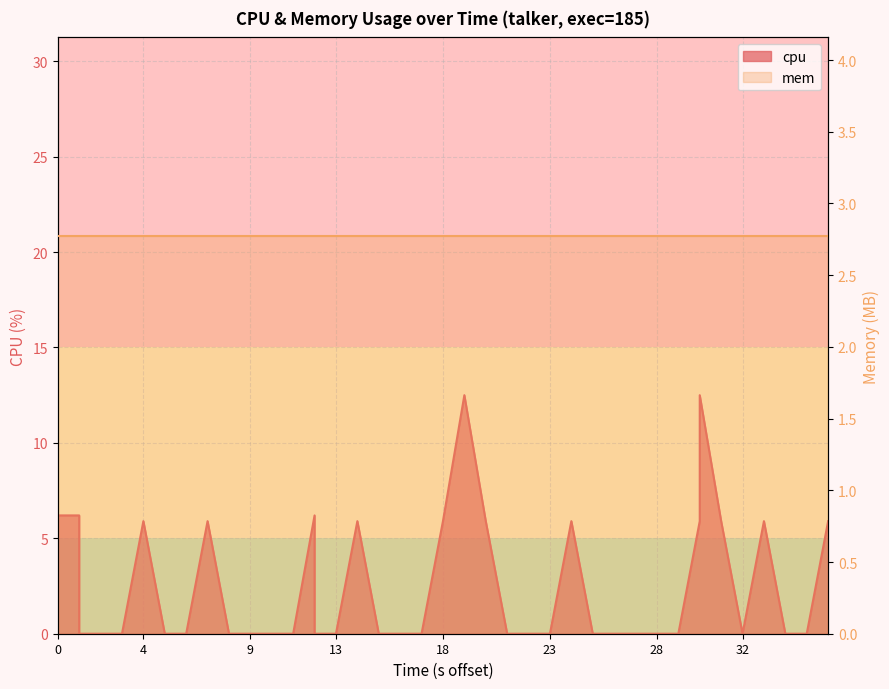

Which label corresponds to the smallest value in the chart?

9